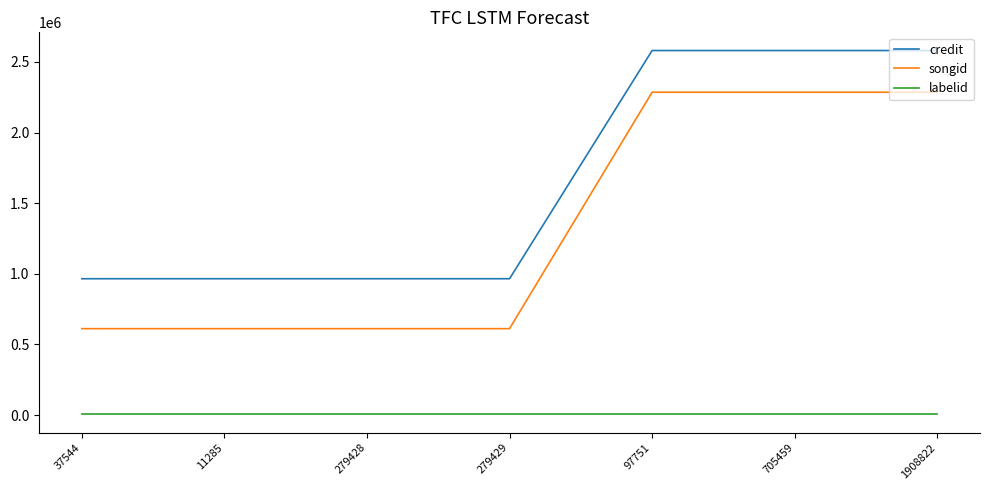

Is this an area chart (filled region under the line)?

No